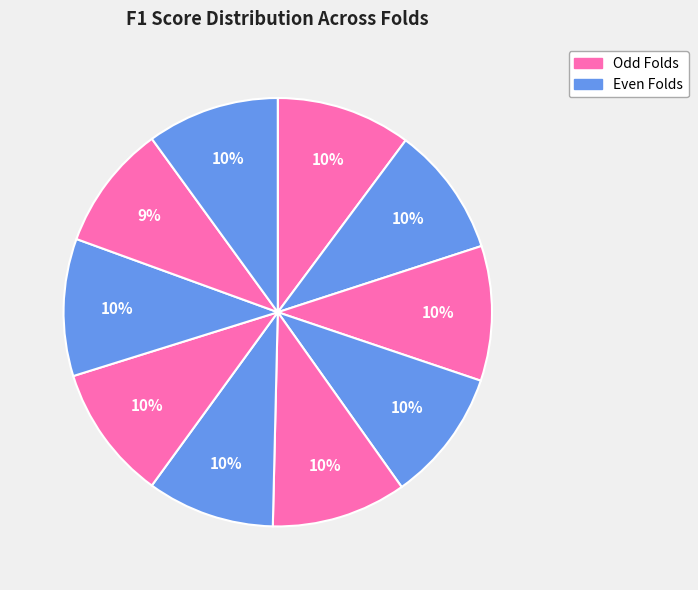

How many slices are in this pie chart?

10